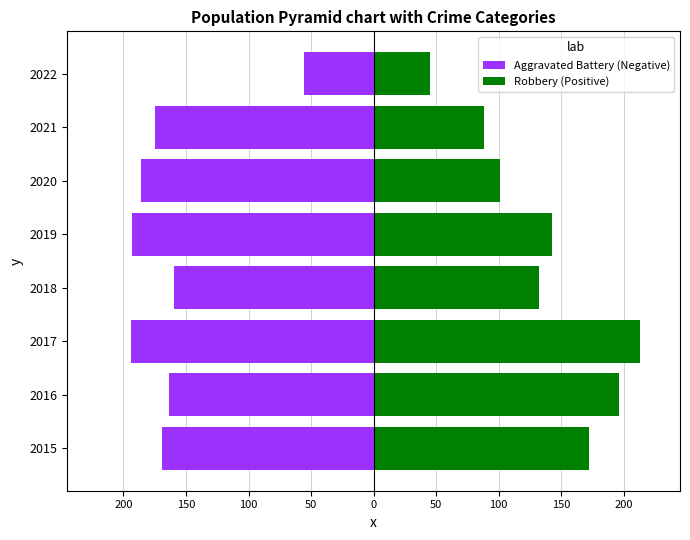

What is the spread (max minus min) of values at 150?

360